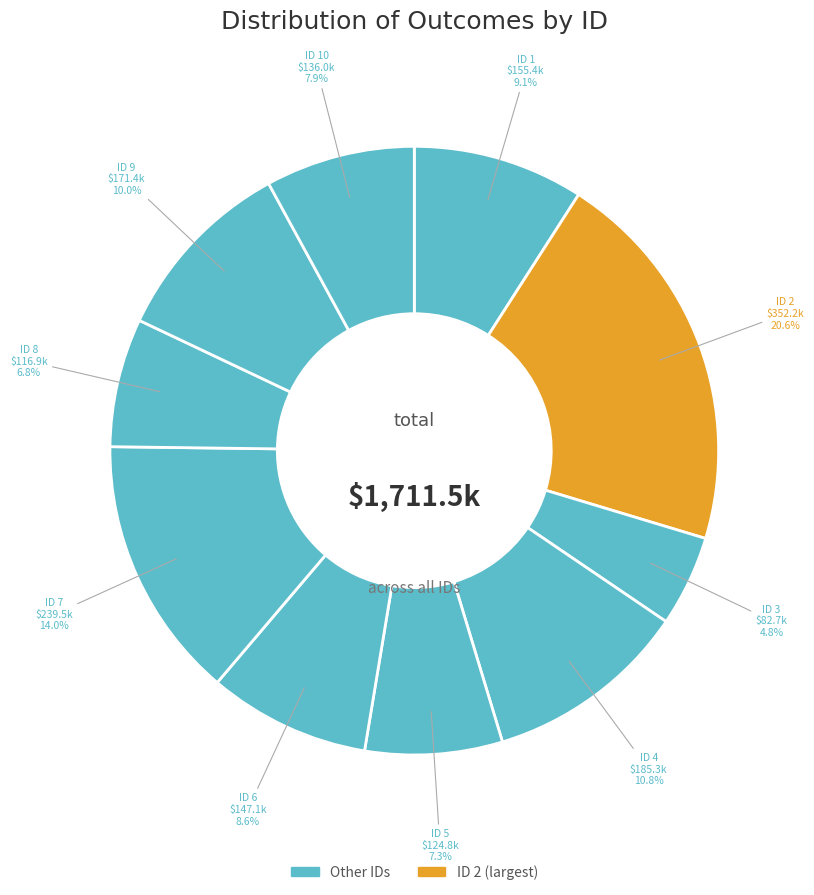

Count the number of slices in the pie.

10